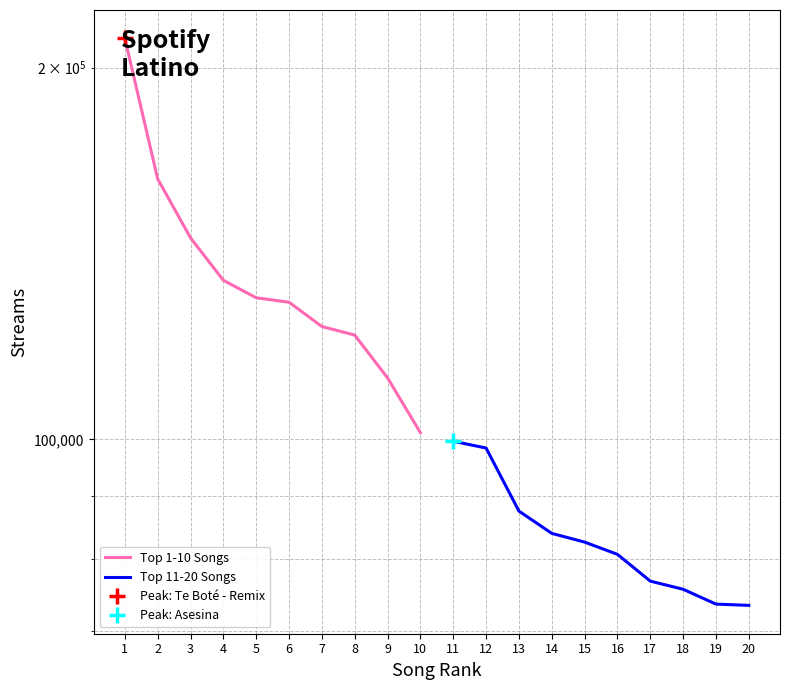

At which category is the sum across all series the highest?

1